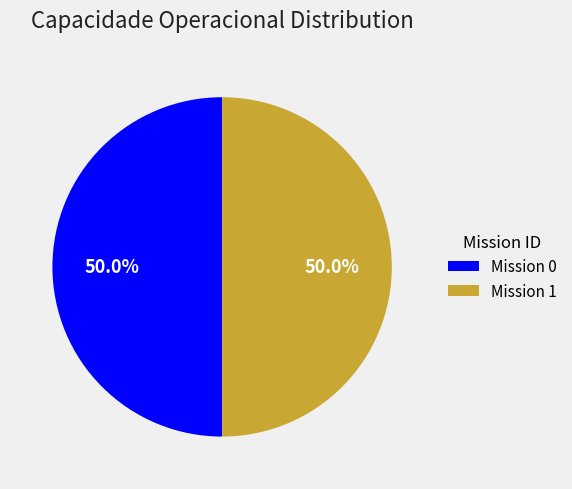

Combined, what portion of the pie is Mission 0 and Mission 1?

100.0%